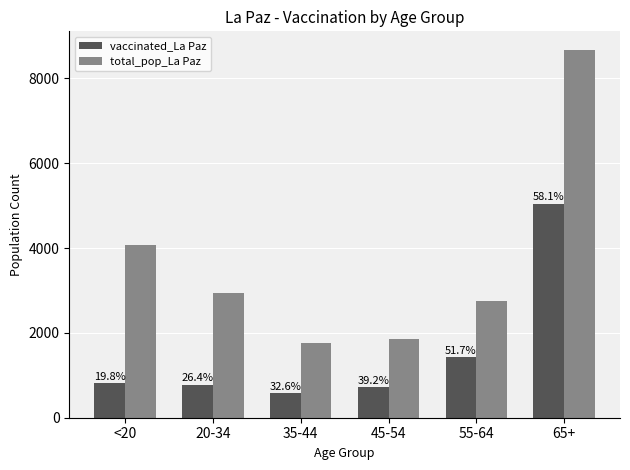

Which category has the lowest value in the total_pop_La Paz series?

35-44